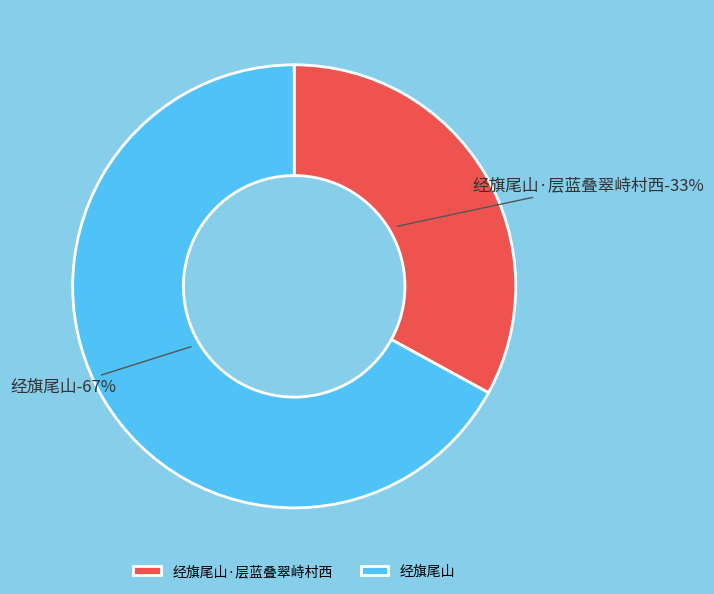

Which slice is the largest?

经旗尾山